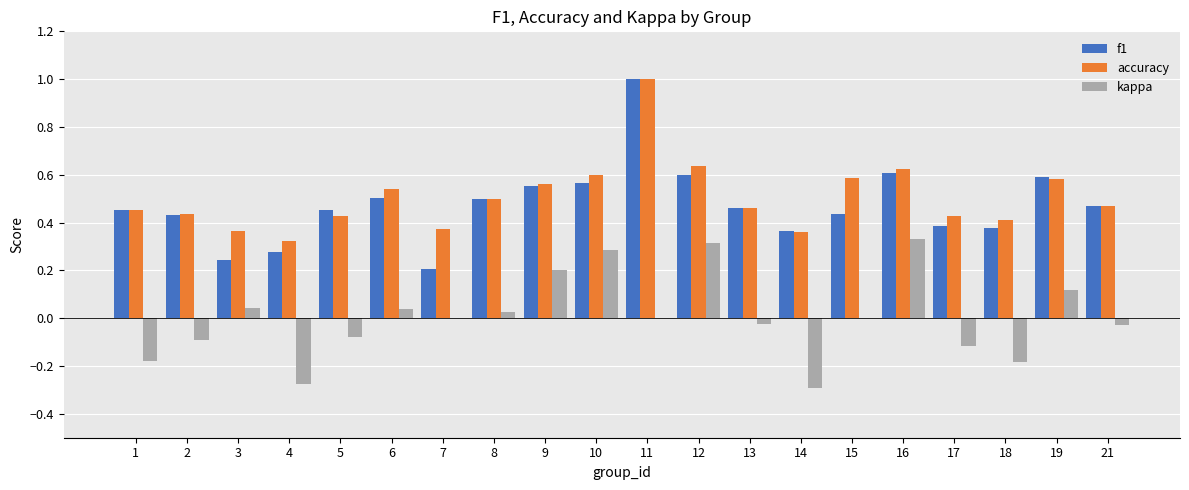

Between 13 and 16, which series saw the biggest shift?

kappa